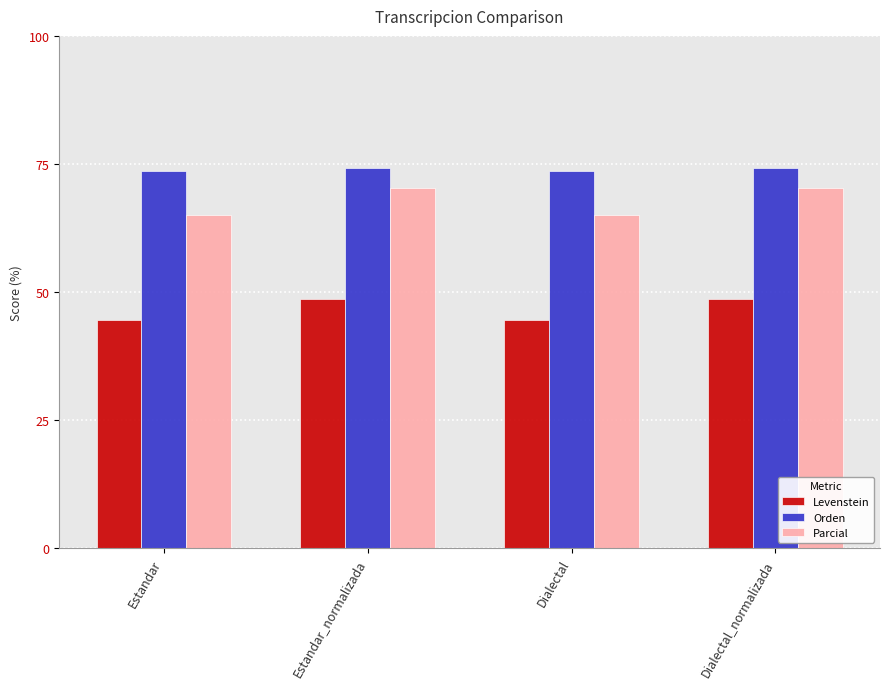

How many bars are there in total?

12